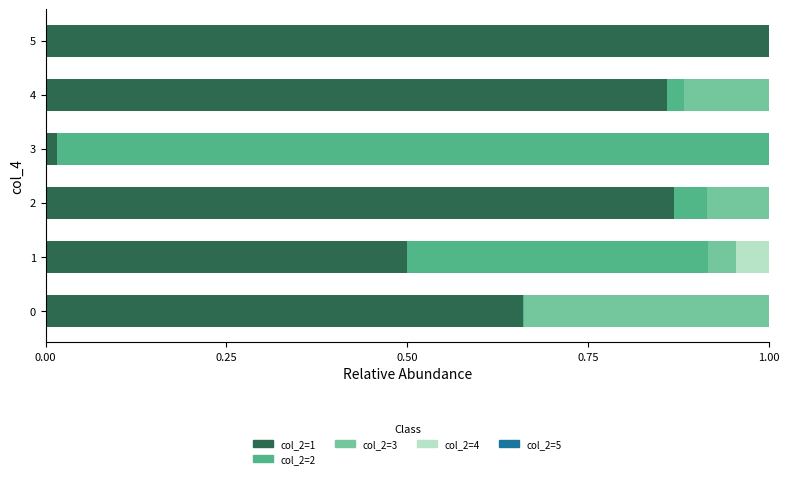

True or false: col_2=1 has a value of 0.7 at 1.

False